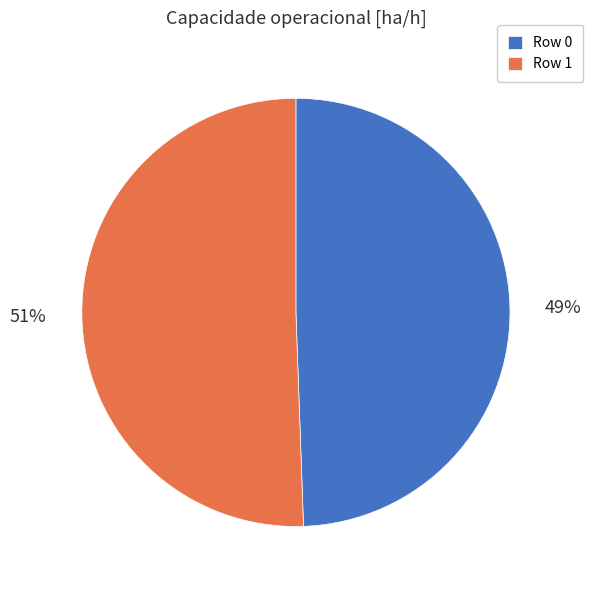

To the nearest percent, what is the average slice percentage?

50%